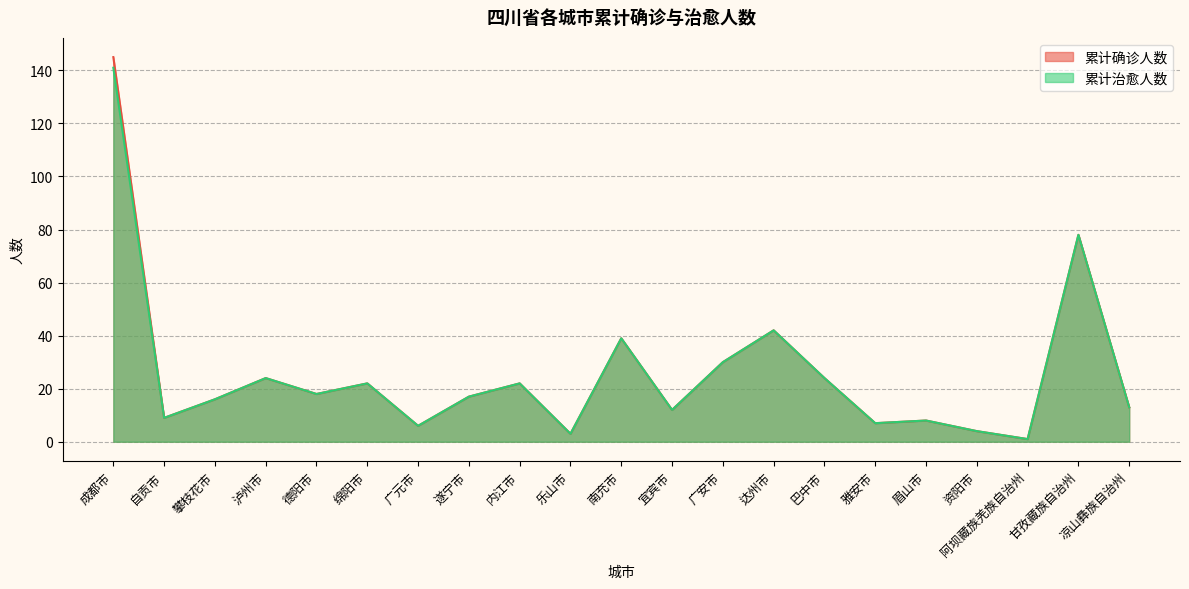

How many interior local valleys does the 累计确诊人数 series have?

7